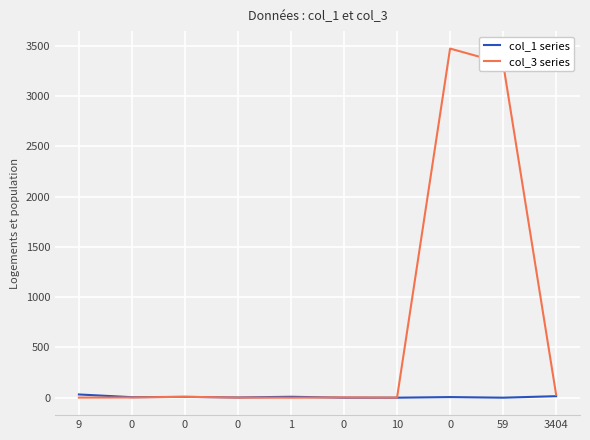

Reading left to right, list all the values displayed in this chart.

col_1 series: 9=32	0=5	0=8	0=2	1=9	0=0	10=0	0=6	59=0	3404=15
col_3 series: 9=1	0=2	0=9	0=1	1=0	0=3	10=1	0=3473	59=3326	3404=29